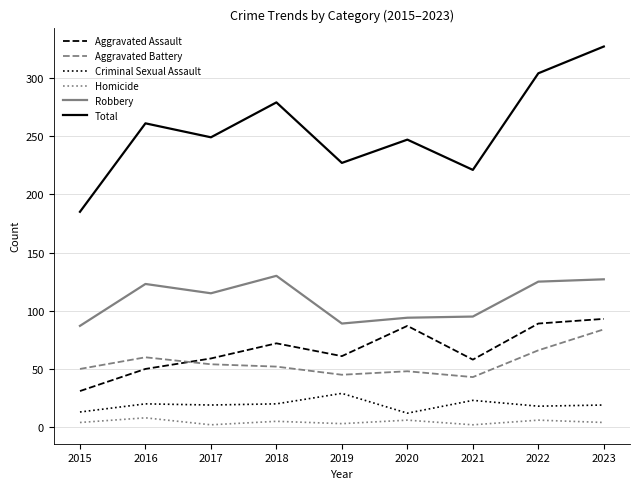

Rank the series at 2020 from lowest to highest value.

Homicide, Criminal Sexual Assault, Aggravated Battery, Aggravated Assault, Robbery, Total